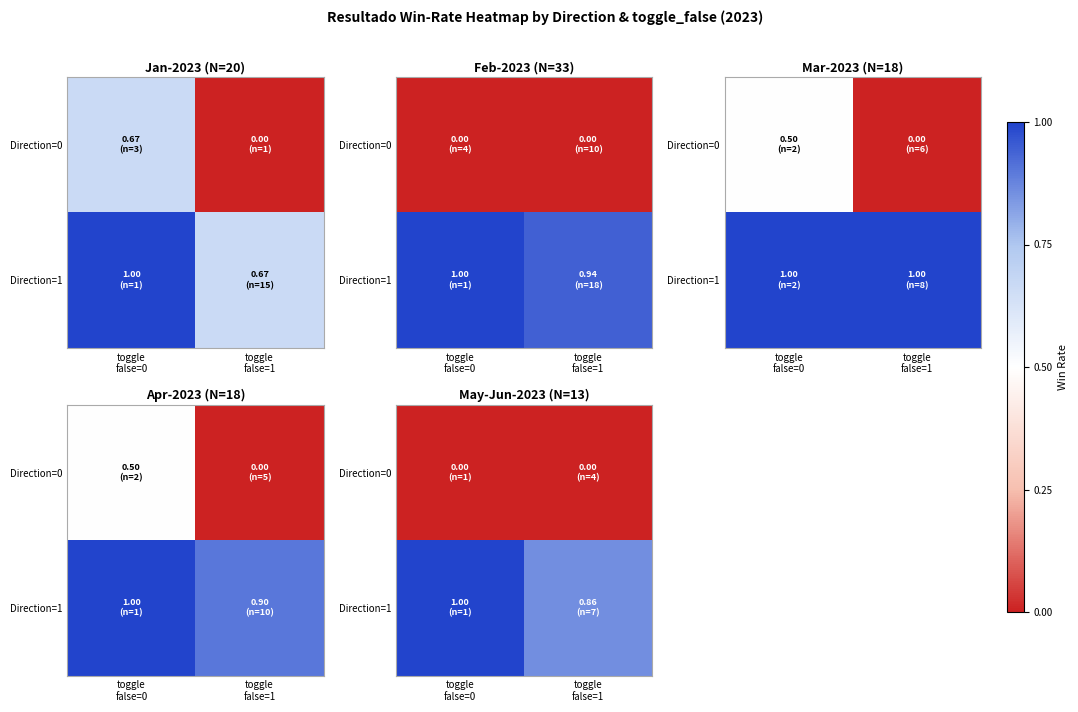

List the series in order of their overall mean, highest first.

Direction=1, Direction=0